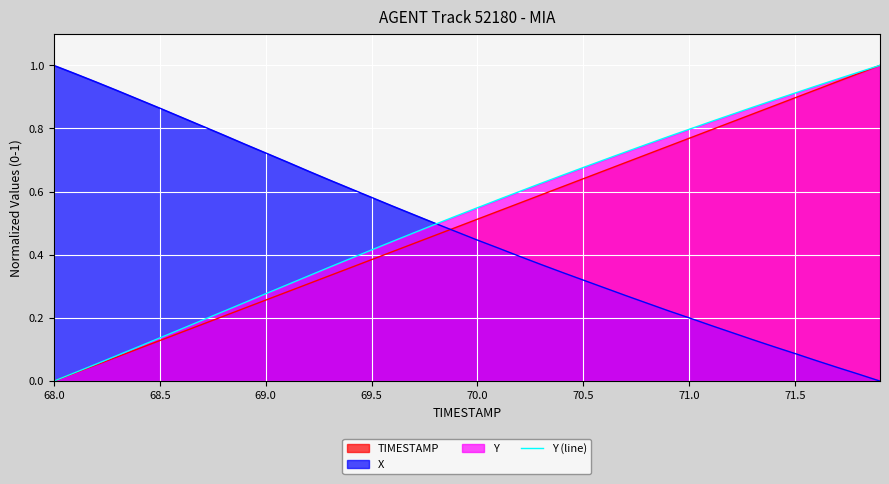

Rank the series by their average value, from highest to lowest.

Y (line), TIMESTAMP, X